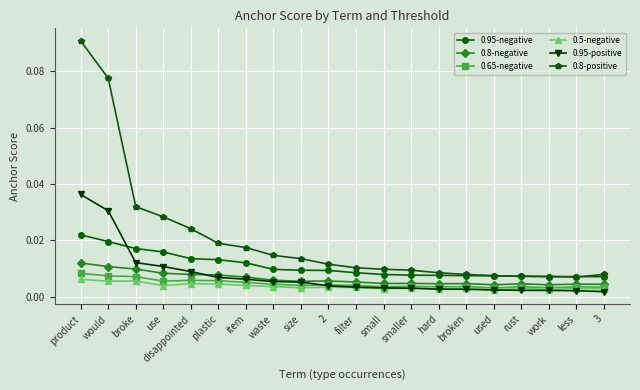

Between product and small, which series saw the biggest shift?

0.8-positive